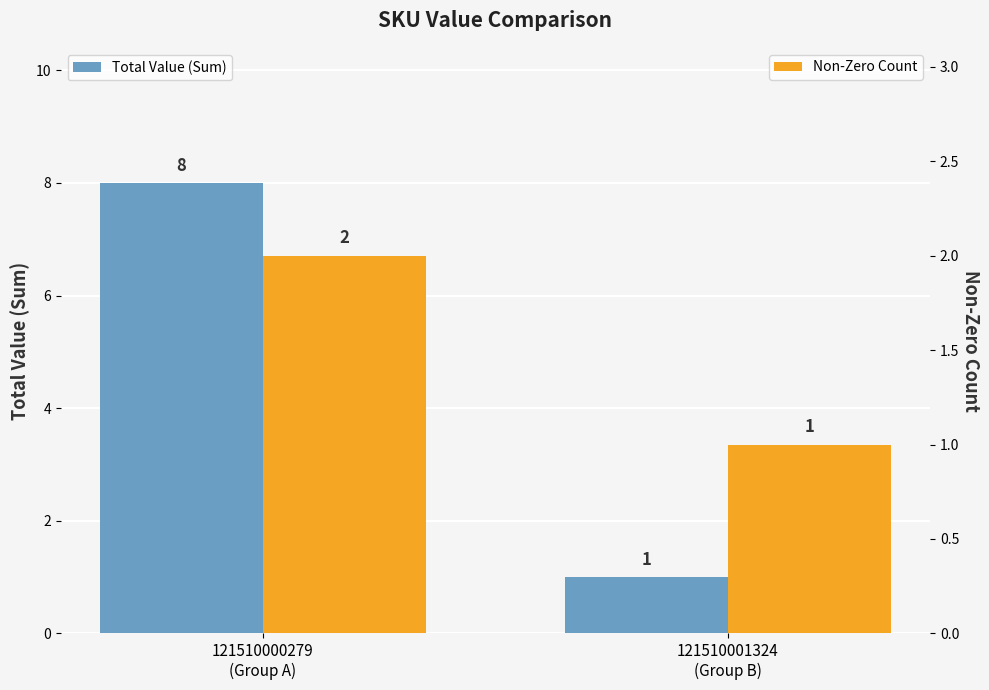

How many groups of bars are there?

2